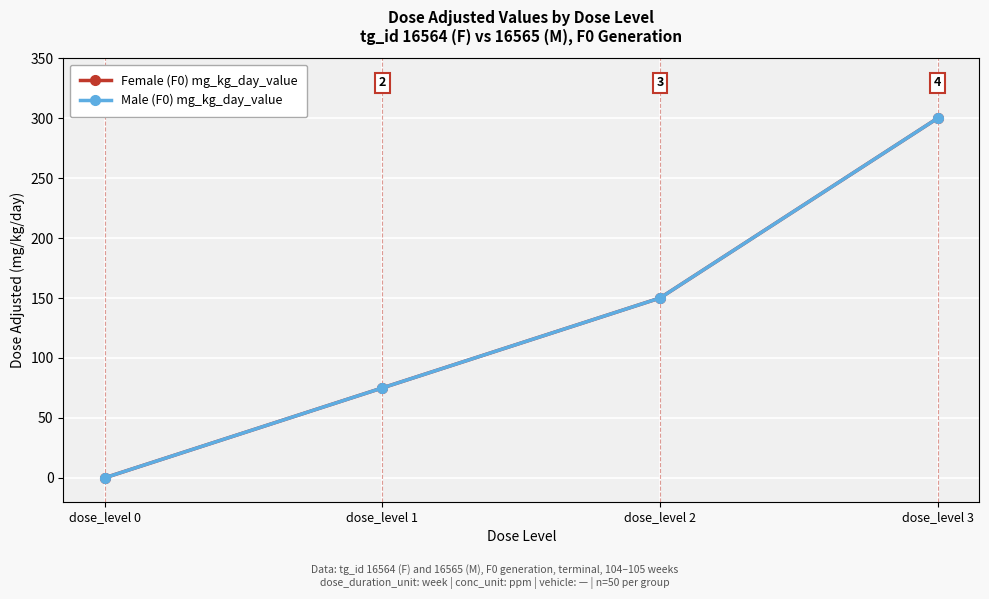

Which series has the widest spread of values?

Female (F0) mg_kg_day_value